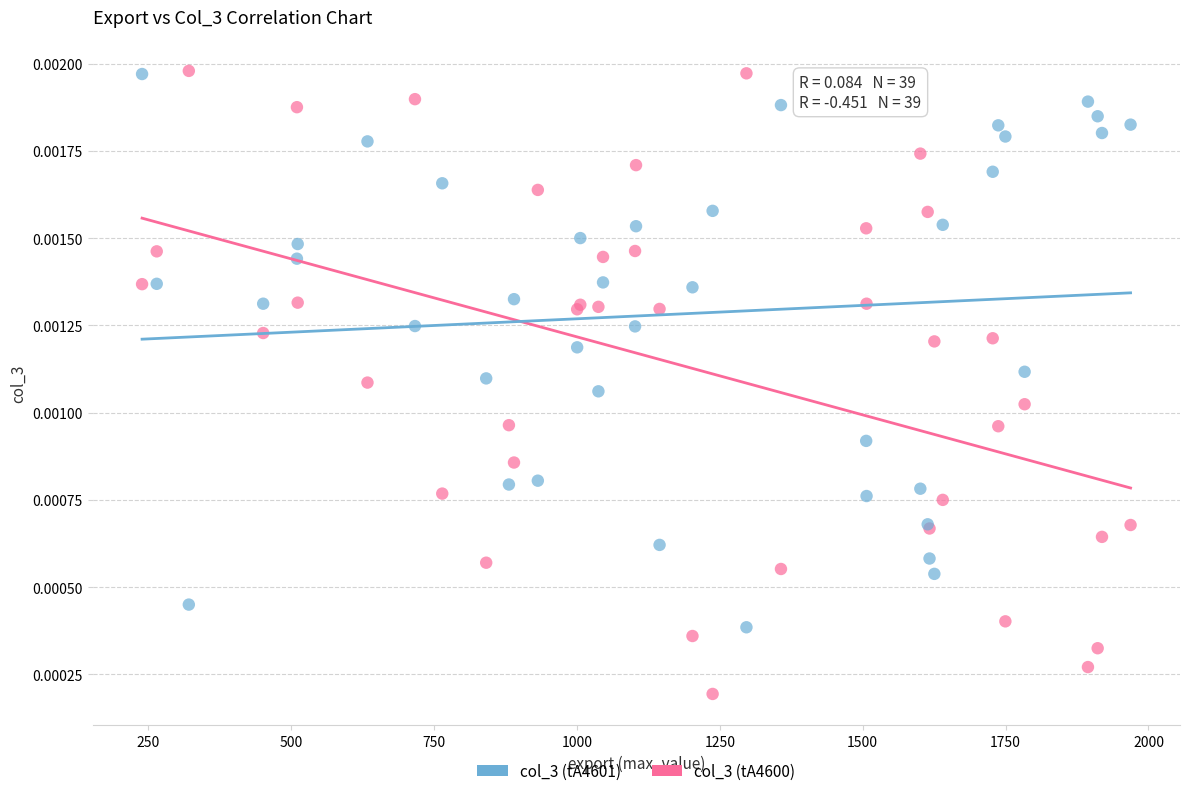

What is the X range (max minus min) for the scatter plot?

1729.3